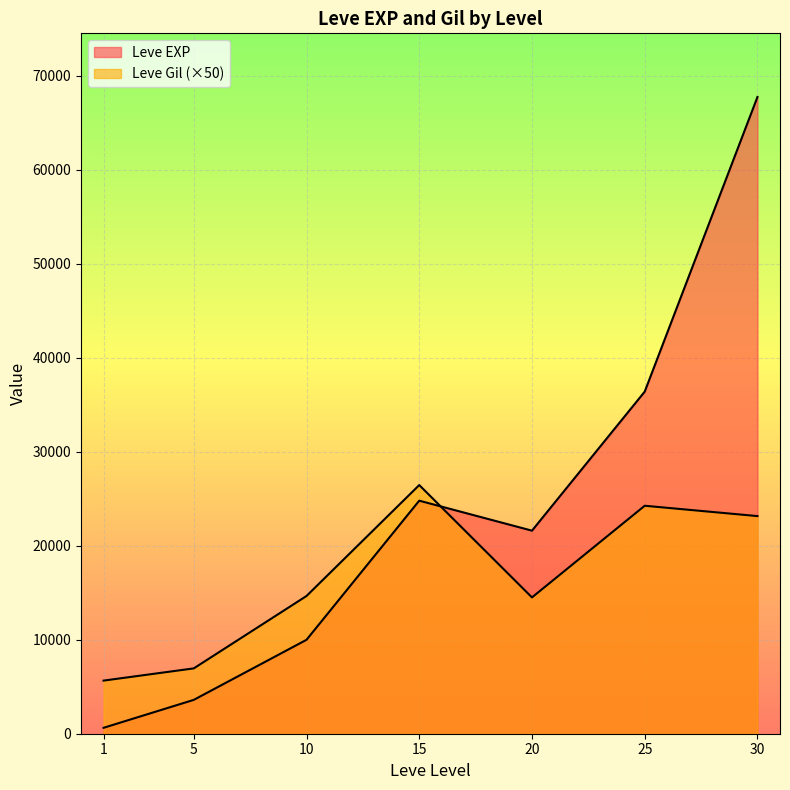

Between 25 and 15, which is larger?

25